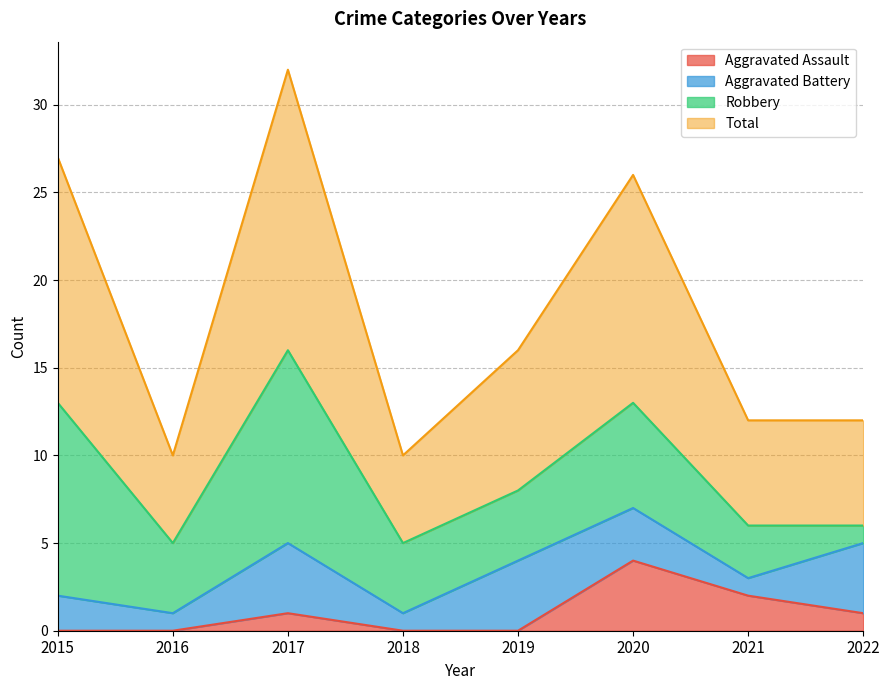

The Aggravated Assault series shows 0 at 2015. True or false?

True